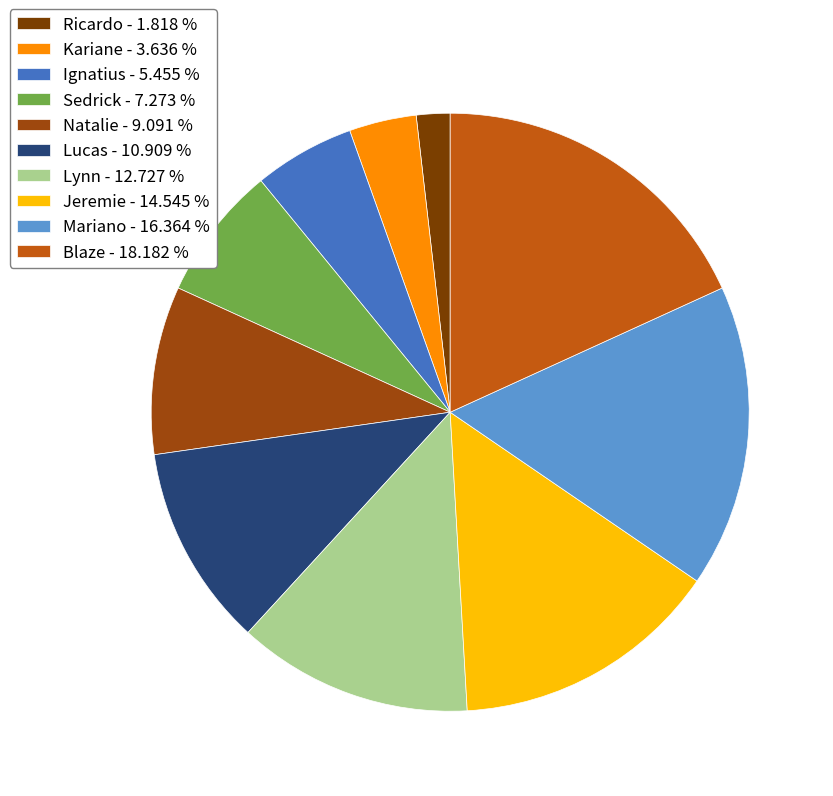

Which slice is the largest?

Blaze